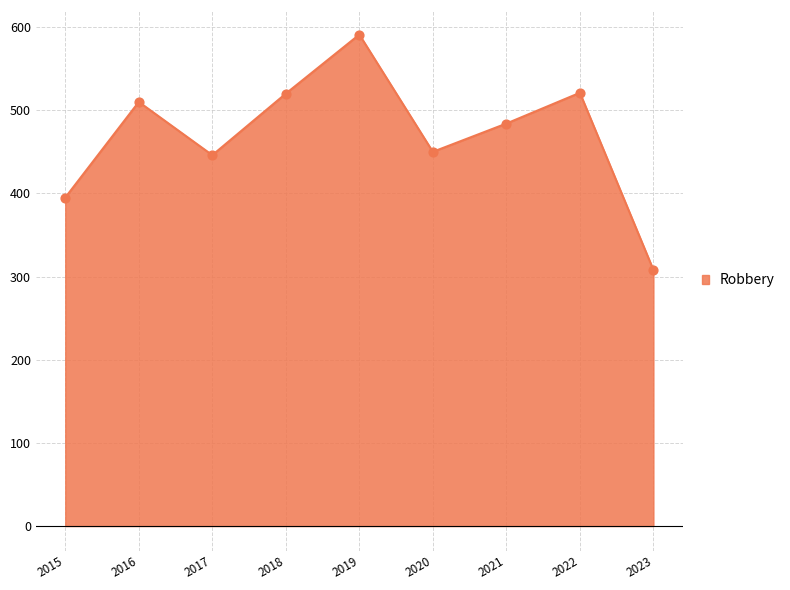

What is the change in value from 2015 to 2018?

+125